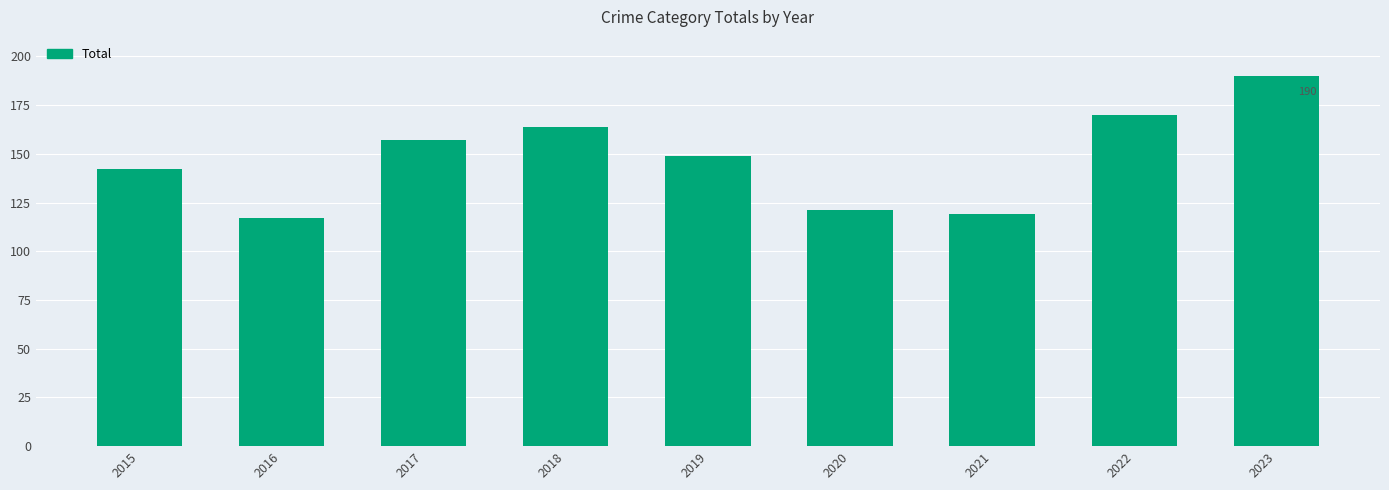

How many distinct data groups are displayed?

1